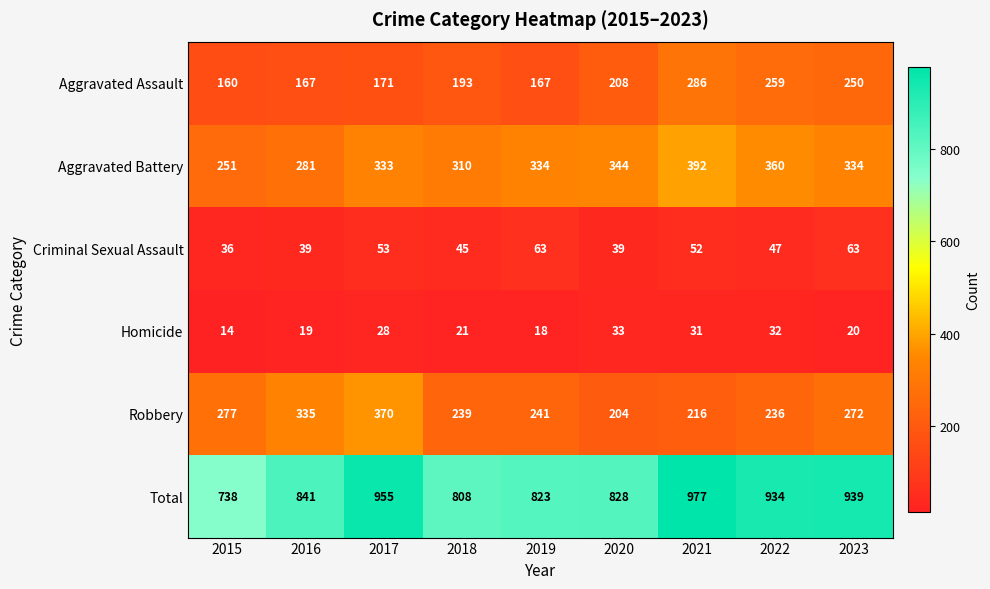

List the series in order of their peak value, lowest first.

Homicide, Criminal Sexual Assault, Aggravated Assault, Robbery, Aggravated Battery, Total